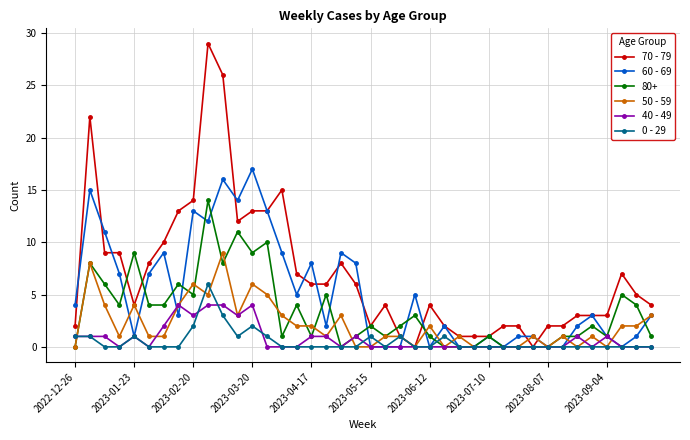

Which series has the largest total across all categories?

70 - 79